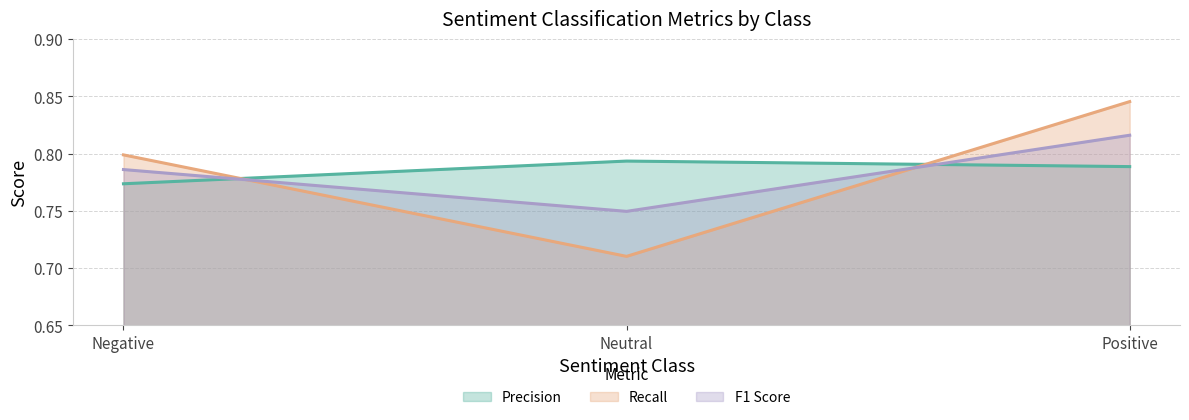

Rank the categories by F1 Score value from lowest to highest.

Neutral, Negative, Positive